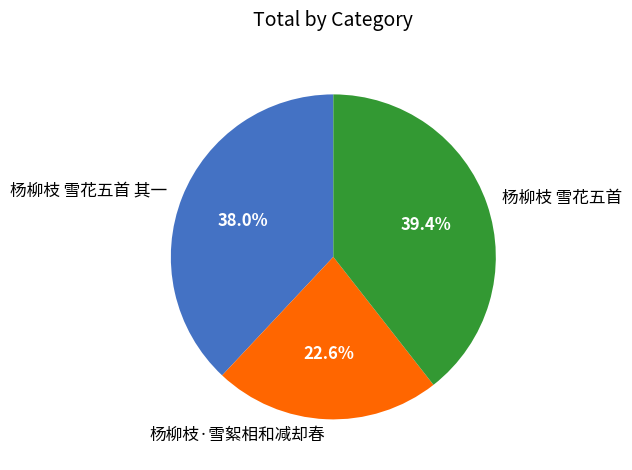

Rank the categories by value from lowest to highest.

杨柳枝·雪絮相和减却春, 杨柳枝 雪花五首 其一, 杨柳枝 雪花五首